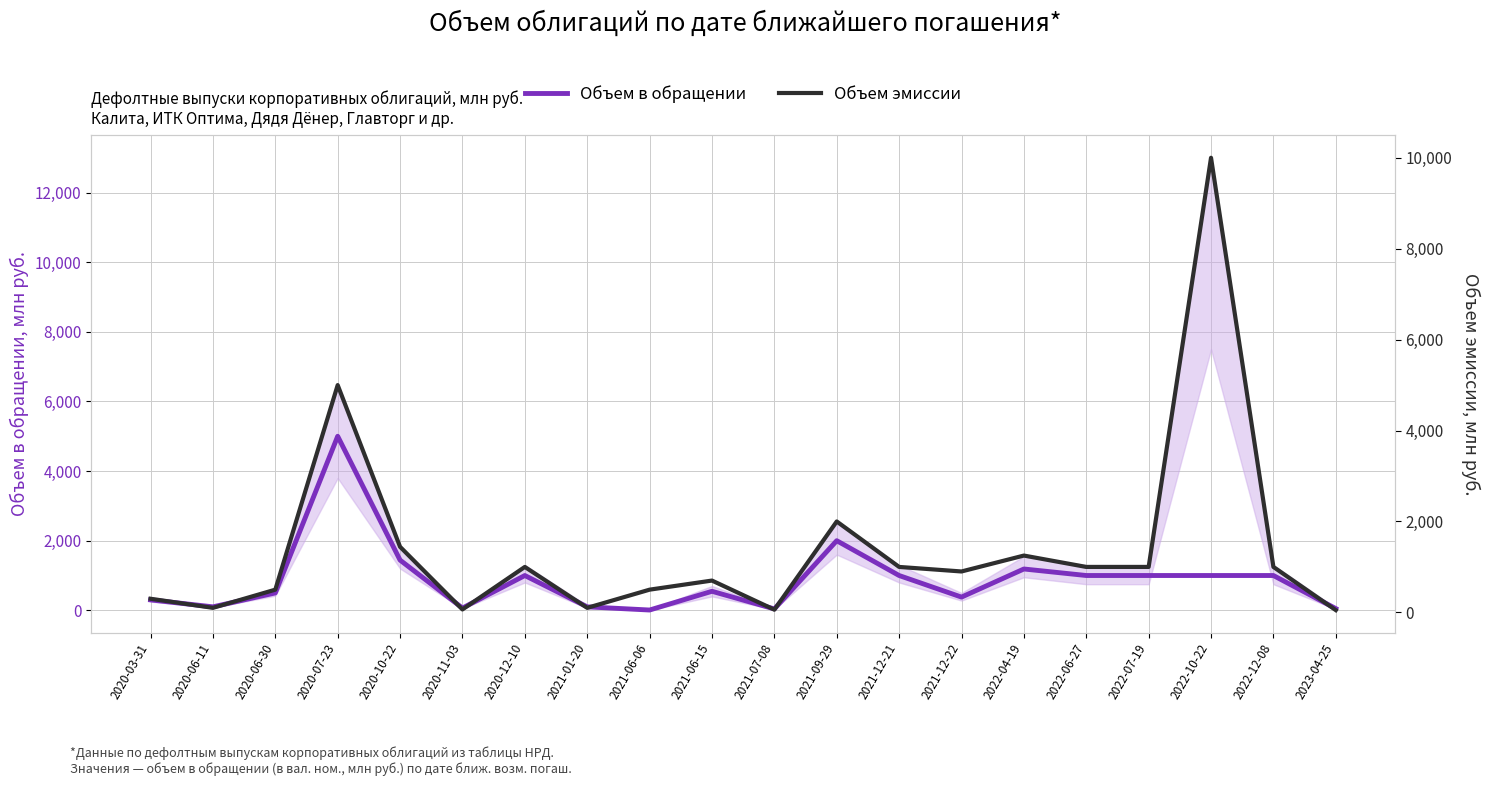

Which has a higher value, 2022-12-08 or 2020-03-31?

2022-12-08